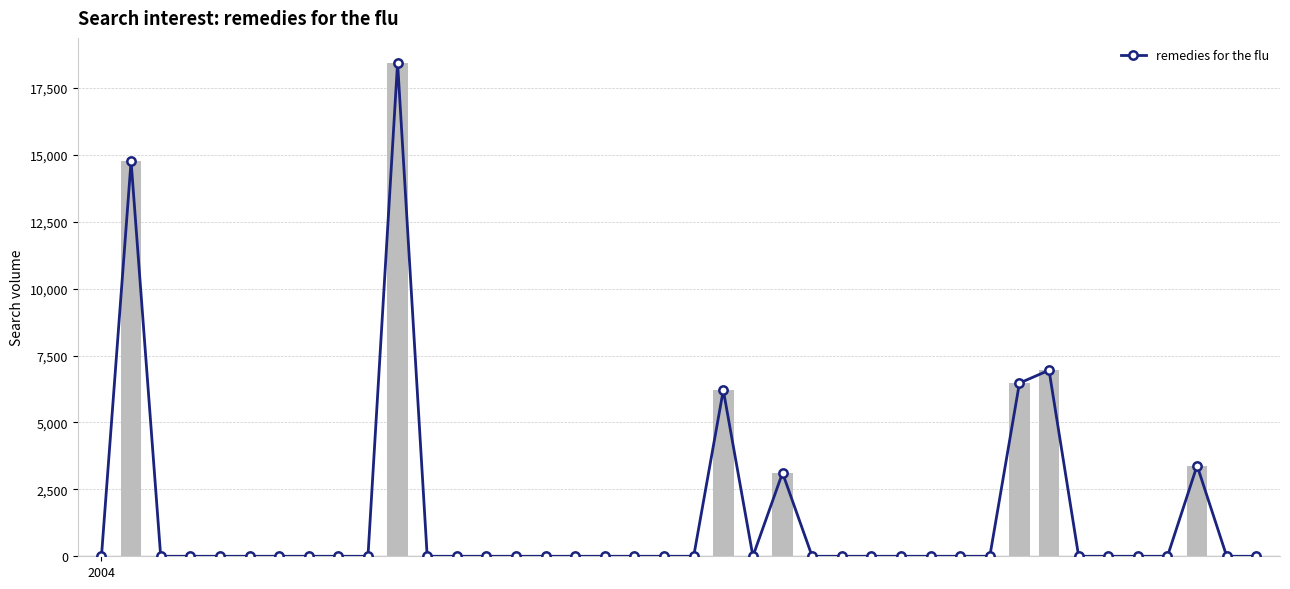

Rank the categories by value from lowest to highest.

2004, 2, 3, 4, 5, 6, 7, 8, 9, 11, 12, 13, 14, 15, 16, 17, 18, 19, 20, 22, 24, 25, 26, 27, 28, 29, 30, 33, 34, 35, 36, 38, 39, 23, 37, 21, 31, 32, 1, 10